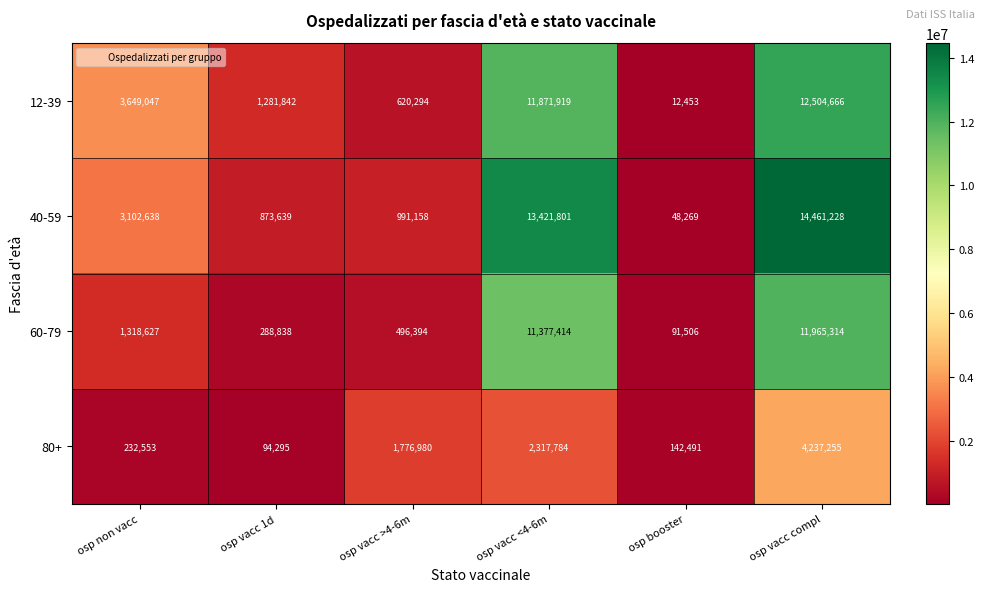

What is the spread (max minus min) of values at osp vacc 1d?

1187547